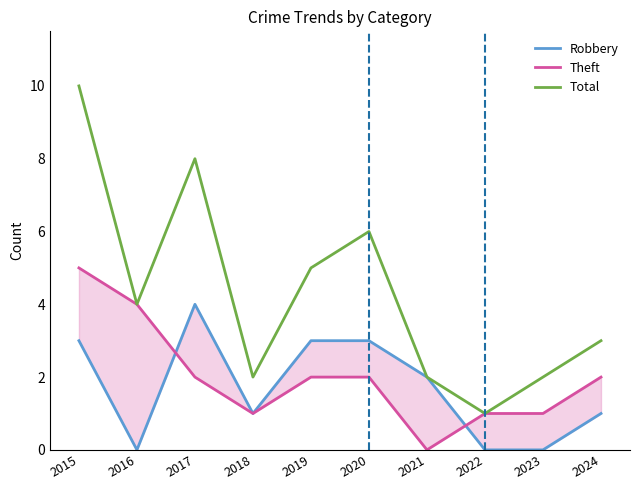

What are all the series names shown in the legend?

Robbery, Theft, Total